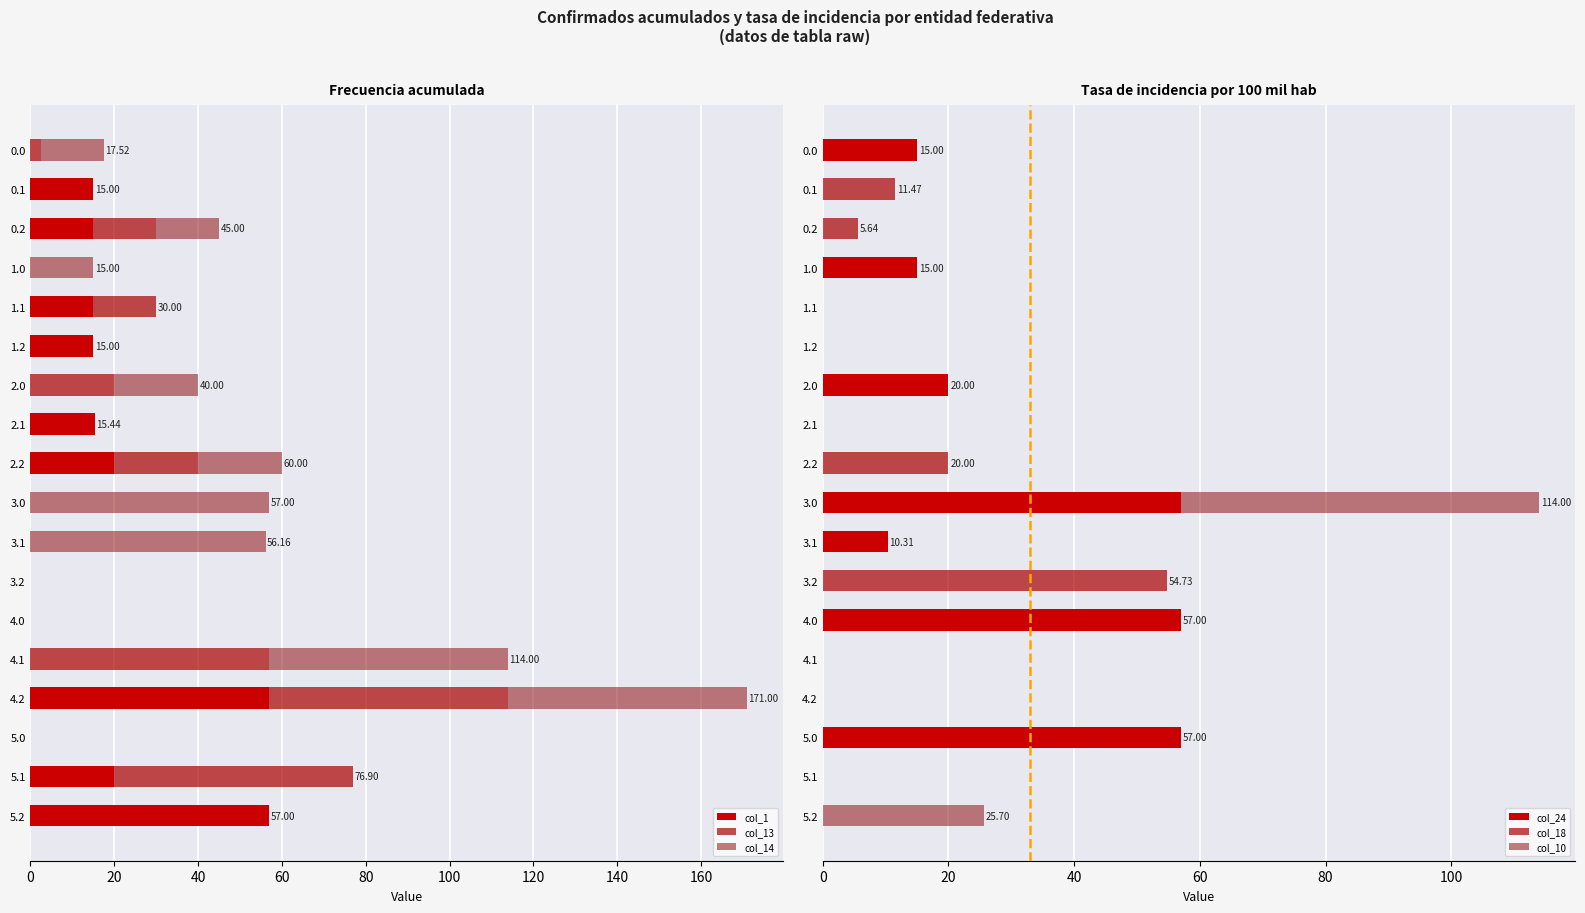

Which series has the largest Y range (max minus min)?

col_1